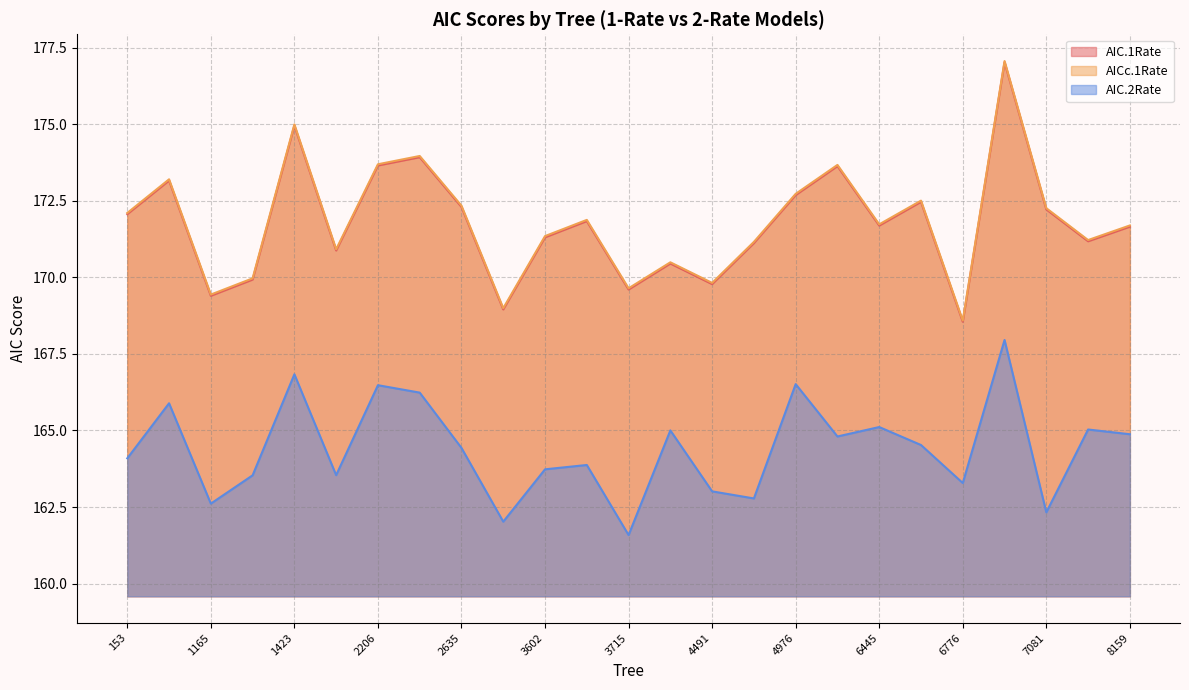

Which series has the largest total across all categories?

AICc.1Rate